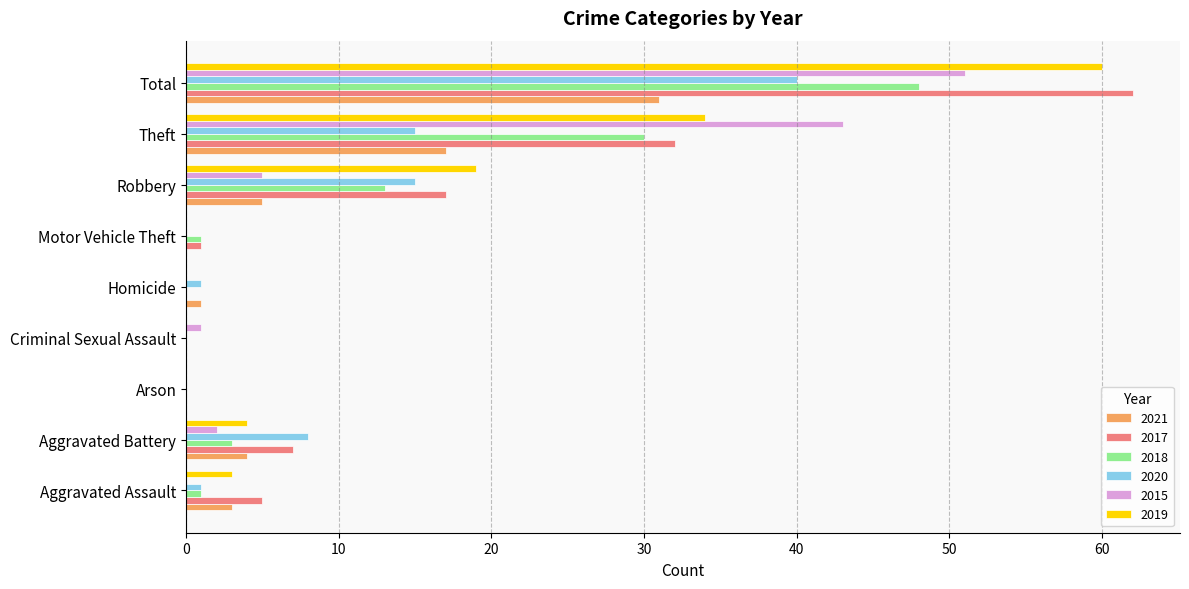

Where is 2017 nearest to the value 31?

Theft